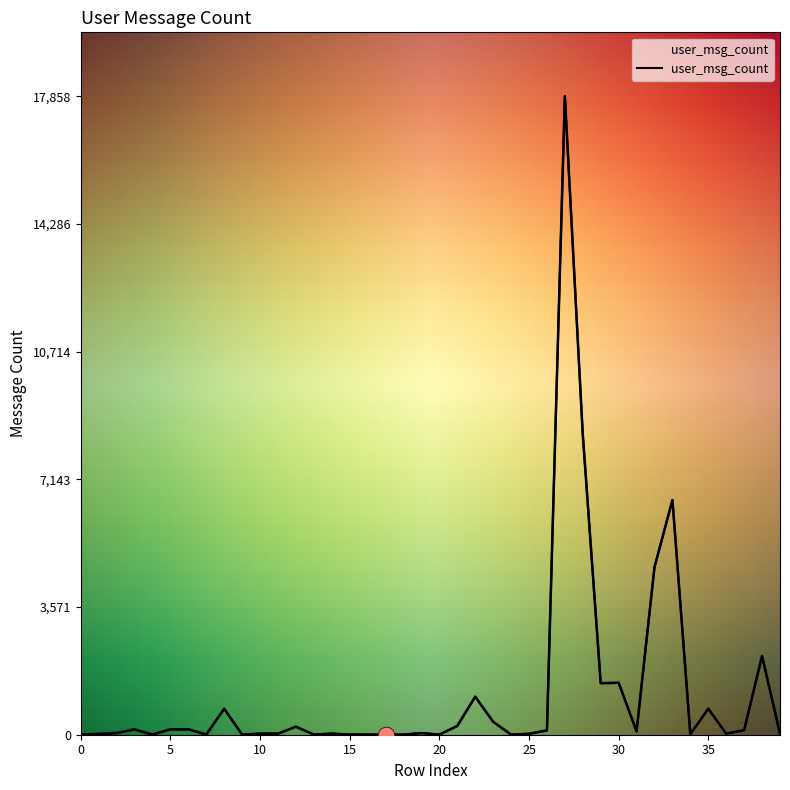

Count the number of data series in this chart.

1